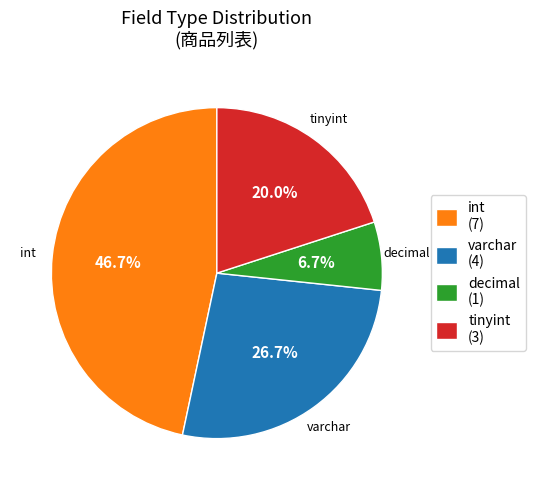

Rank the categories by value from lowest to highest.

decimal (1), tinyint (3), varchar (4), int (7)